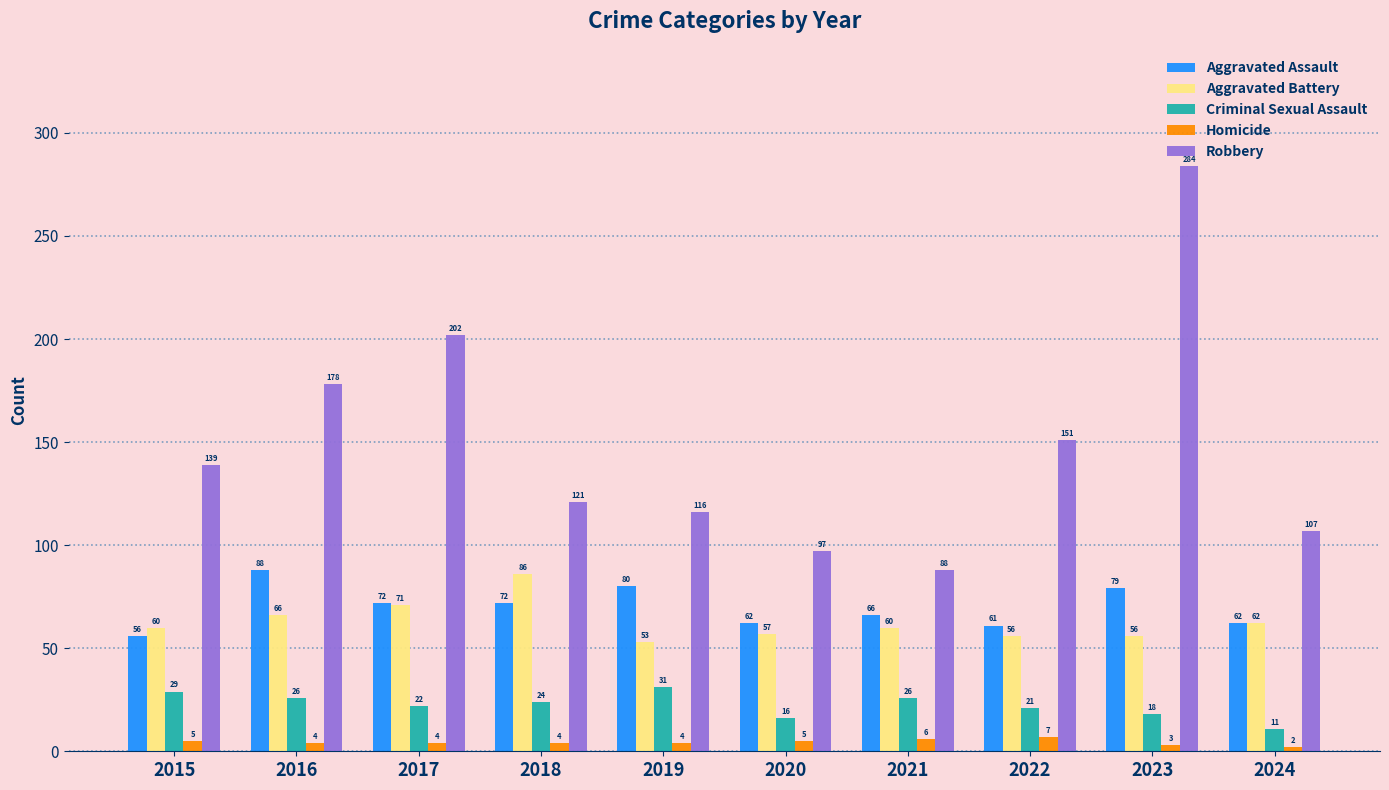

What is the value of the Aggravated Battery bar at the 7th from the left?

60